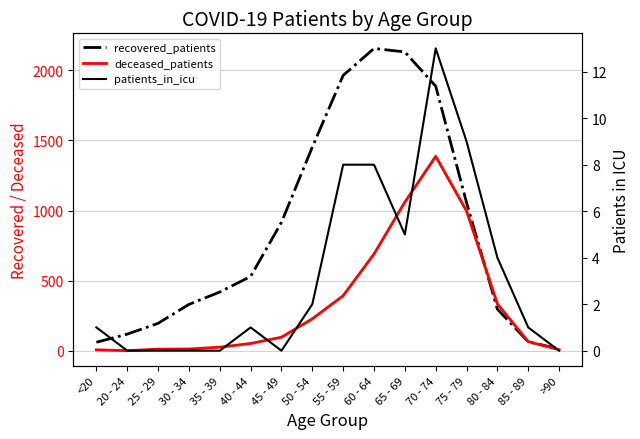

What is the minimum value for deceased_patients?

2